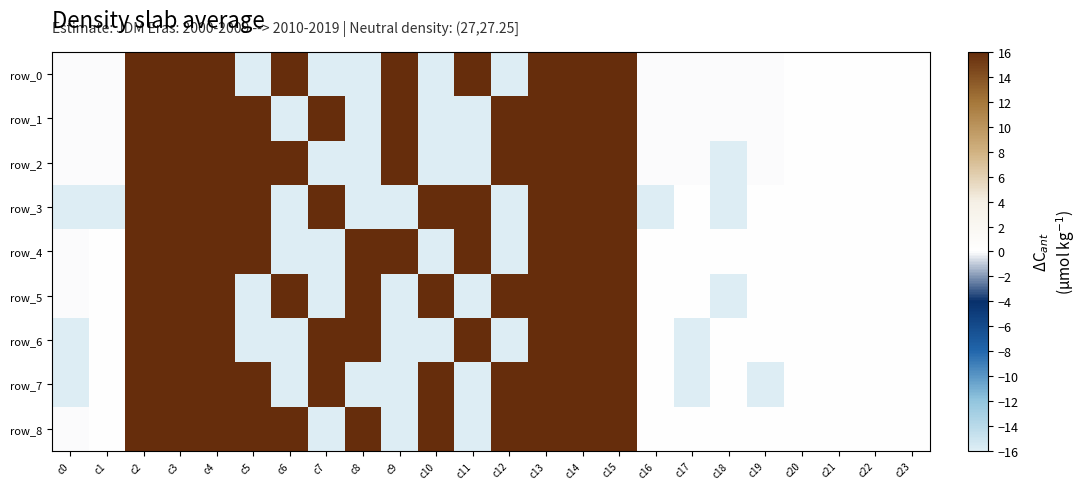

Reading left to right, list all the values displayed in this chart.

row_0: -0.0	-0.0	60.0	90.0	105.6	-35.5	120.0	-30.0	-28.3	123.2	-25.2	126.2	-24.5	120.0	90.0	60.0	-0.0	-0.0	-0.0	-0.0	0.0	0.0	0.0	0.0
row_1: -0.0	-0.0	60.0	90.0	105.6	114.5	-30.0	120.0	-28.3	123.2	-25.2	-23.8	125.5	120.0	90.0	60.0	-0.0	-0.0	-0.0	-0.0	0.0	0.0	0.0	0.0
row_2: -0.0	-0.0	60.0	90.0	105.6	114.5	120.0	-30.0	-28.3	123.2	-25.2	-23.8	125.5	120.0	90.0	60.0	-0.0	-0.0	-150.0	-0.0	0.0	0.0	0.0	0.0
row_3: -150.0	-150.0	60.0	90.0	105.6	114.5	-30.0	120.0	-28.3	-26.8	124.8	126.2	-24.5	120.0	90.0	60.0	-150.0	0.0	-150.0	0.0	0.0	0.0	0.0	0.0
row_4: -0.0	0.0	60.0	90.0	105.6	114.5	-30.0	-30.0	121.7	123.2	-25.2	126.2	-24.5	120.0	90.0	60.0	0.0	0.0	0.0	0.0	0.0	0.0	0.0	0.0
row_5: -0.0	0.0	60.0	90.0	105.6	-35.5	120.0	-30.0	121.7	-26.8	124.8	-23.8	125.5	120.0	90.0	60.0	0.0	0.0	-150.0	0.0	0.0	0.0	0.0	0.0
row_6: -150.0	0.0	60.0	90.0	105.6	-35.5	-30.0	120.0	121.7	-26.8	-25.2	126.2	-24.5	120.0	90.0	60.0	0.0	-150.0	0.0	0.0	0.0	0.0	0.0	0.0
row_7: -150.0	0.0	60.0	90.0	105.6	114.5	-30.0	120.0	-28.3	-26.8	124.8	-23.8	125.5	120.0	90.0	60.0	0.0	-150.0	0.0	-150.0	0.0	0.0	0.0	0.0
row_8: -0.0	0.0	60.0	90.0	105.6	114.5	120.0	-30.0	121.7	-26.8	124.8	-23.8	125.5	120.0	90.0	60.0	0.0	0.0	0.0	0.0	0.0	0.0	0.0	0.0